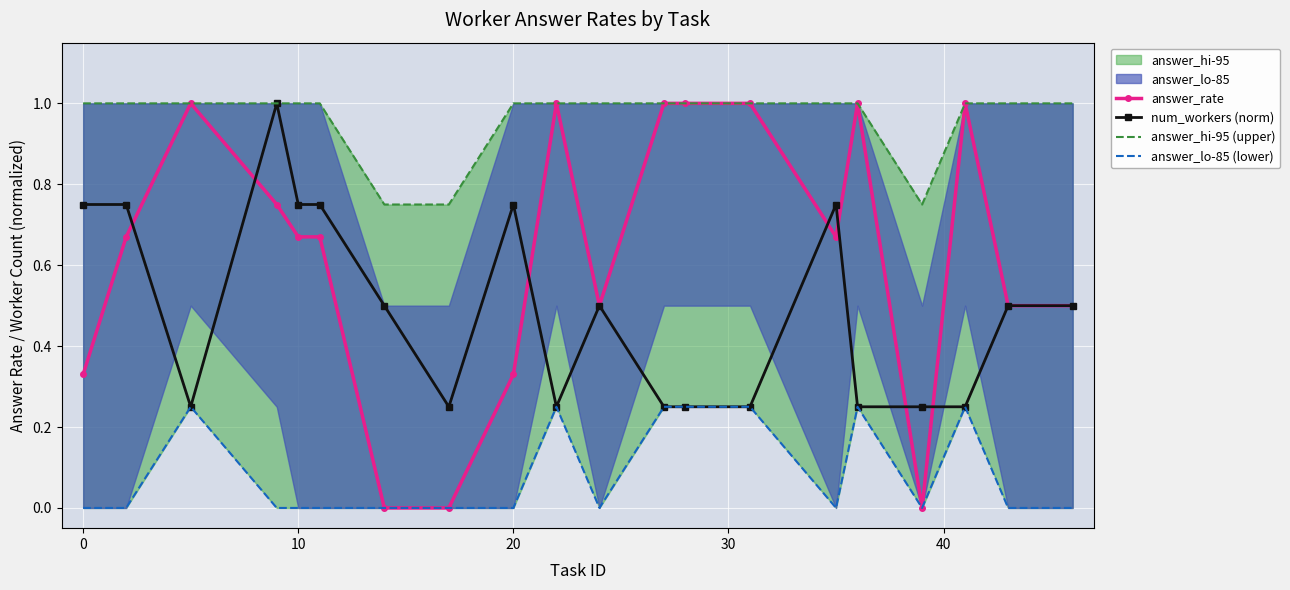

What is the difference between the second highest and second lowest values in the answer_hi-95 (upper) series?

0.2